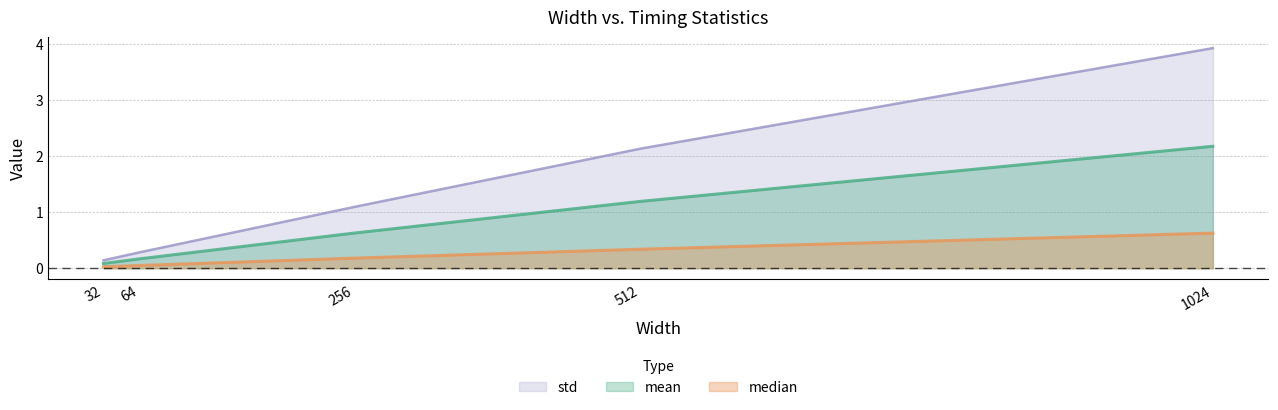

Which has a higher value, 64 or 512?

512